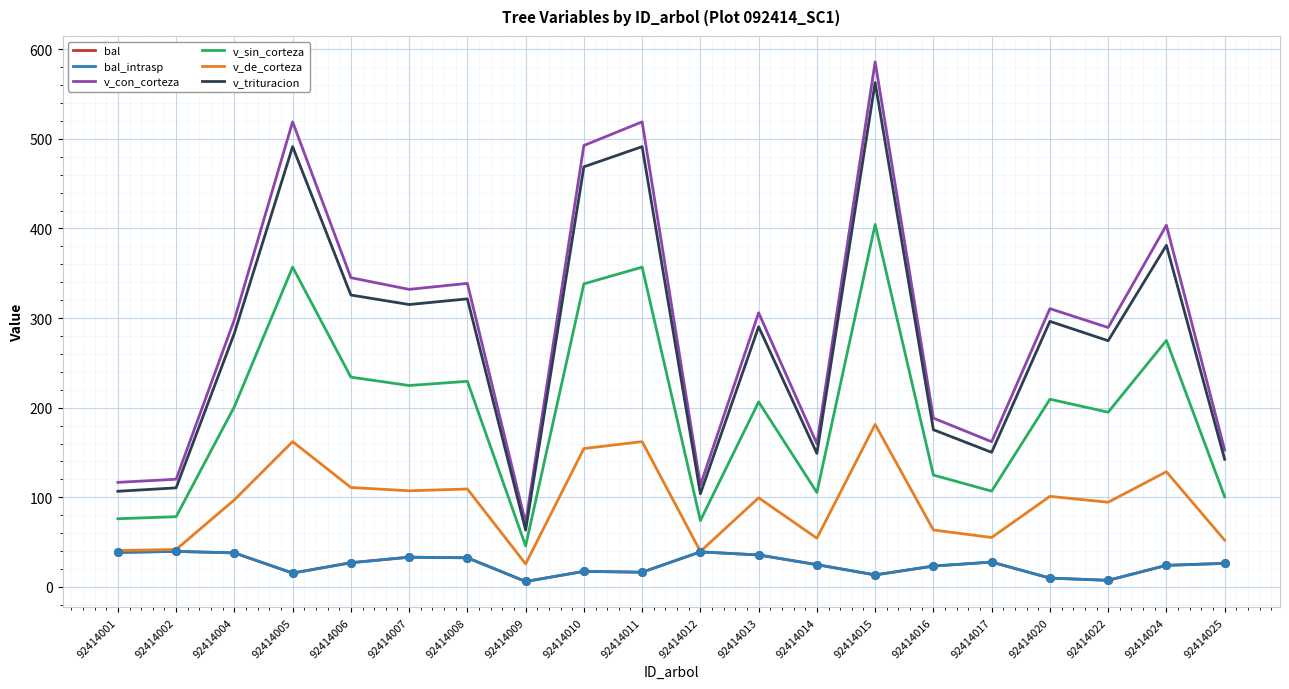

What is the total value across all series at 92414022?

868.5